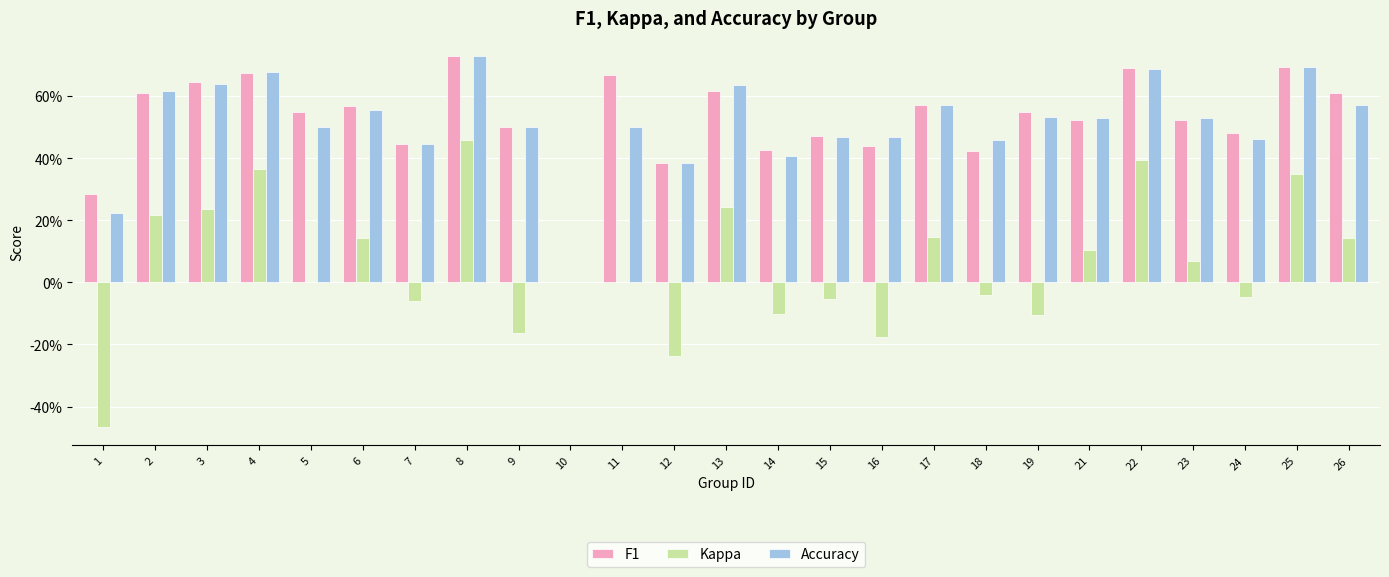

Reading right to left, transcribe all the data shown in this chart.

F1: 0.6	0.7	0.5	0.5	0.7	0.5	0.5	0.4	0.6	0.4	0.5	0.4	0.6	0.4	0.7	0.0	0.5	0.7	0.4	0.6	0.5	0.7	0.6	0.6	0.3
Kappa: 0.1	0.3	-0.0	0.1	0.4	0.1	-0.1	-0.0	0.1	-0.2	-0.1	-0.1	0.2	-0.2	0.0	0.0	-0.2	0.5	-0.1	0.1	0.0	0.4	0.2	0.2	-0.5
Accuracy: 0.6	0.7	0.5	0.5	0.7	0.5	0.5	0.5	0.6	0.5	0.5	0.4	0.6	0.4	0.5	0.0	0.5	0.7	0.4	0.6	0.5	0.7	0.6	0.6	0.2